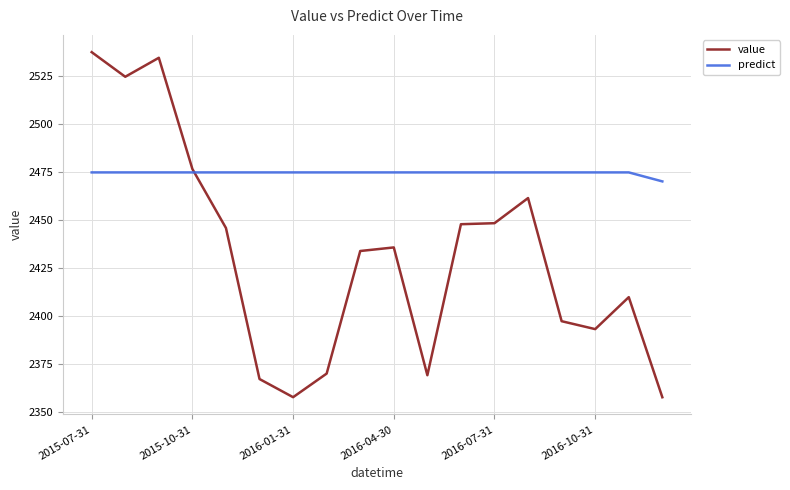

What is the maximum value shown in the chart?

2537.5